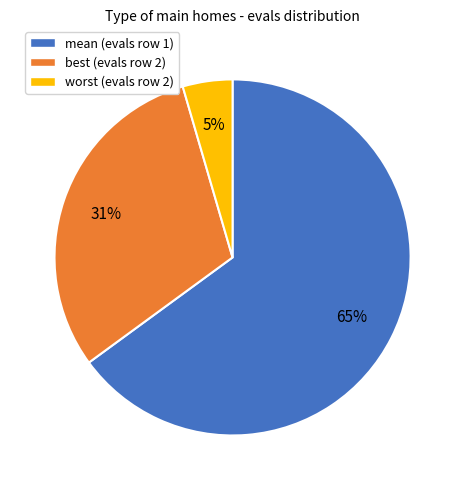

To the nearest percent, what portion does worst represent?

5%